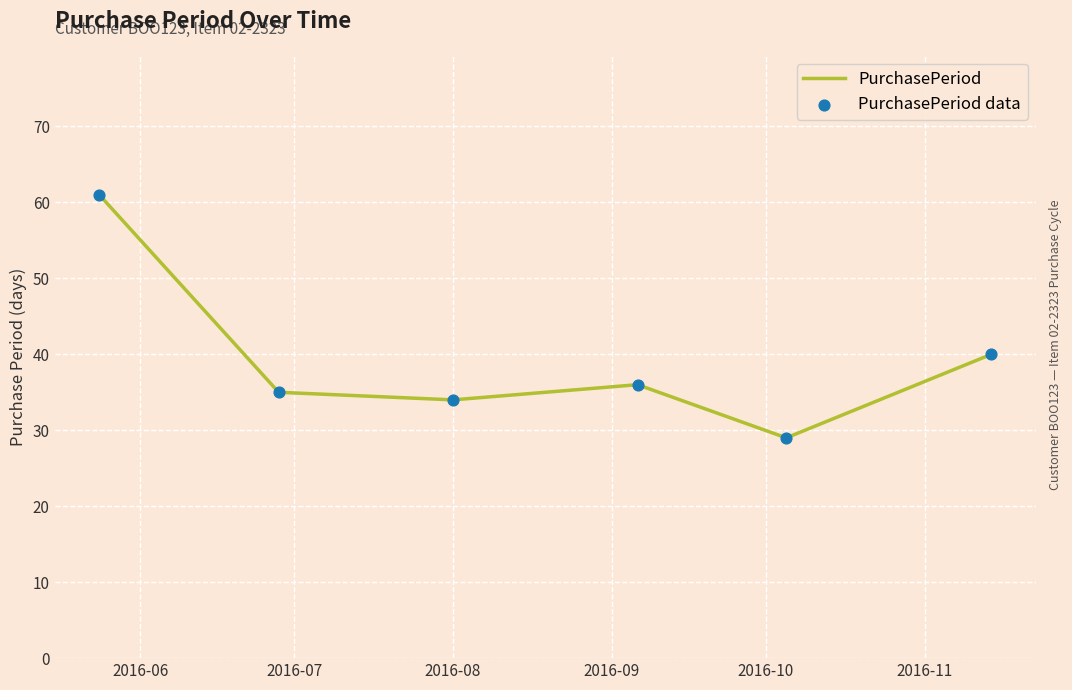

What is the maximum value shown in the chart?

61